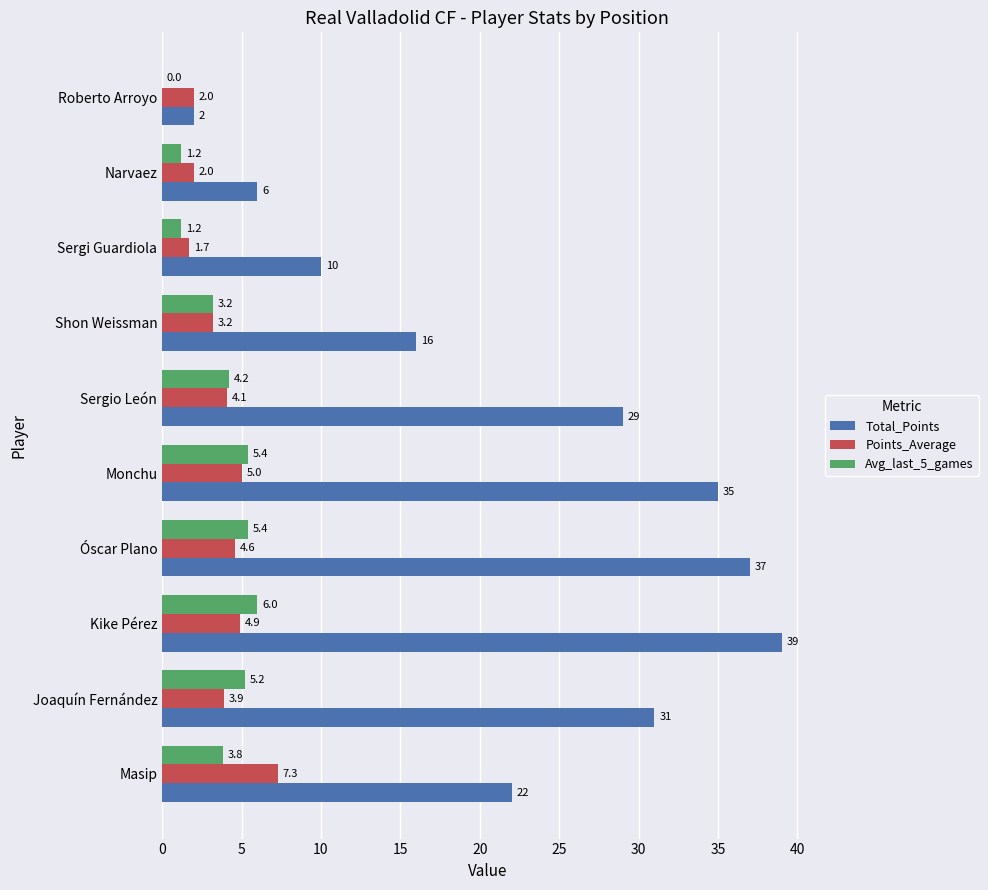

What is the total value across all series at Monchu?

45.4